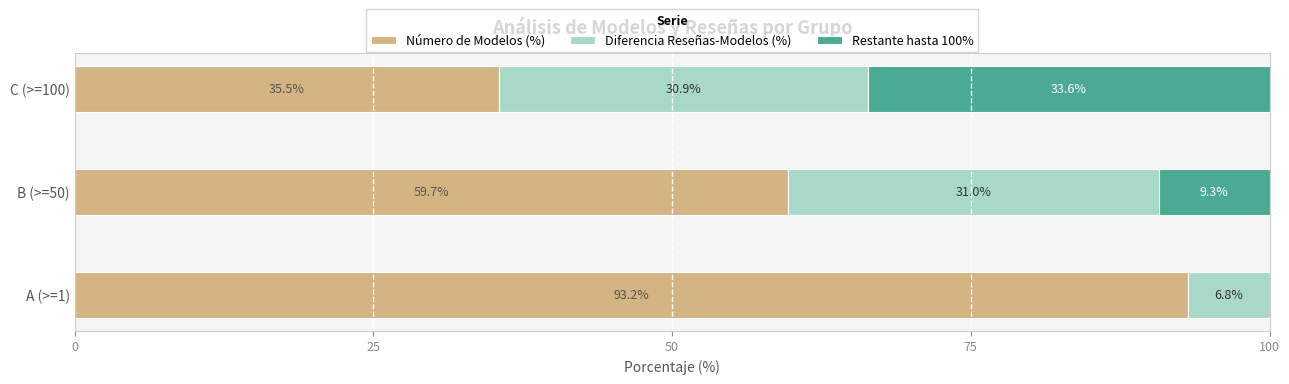

What value does the Número de Modelos (%) series have at A (>=1)?

93.2